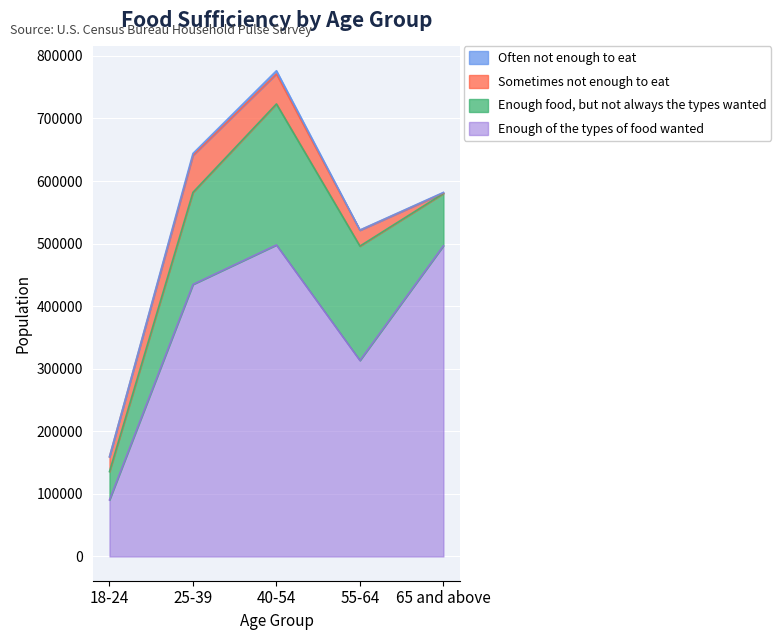

What is the total value across all series at 65 and above?

581807